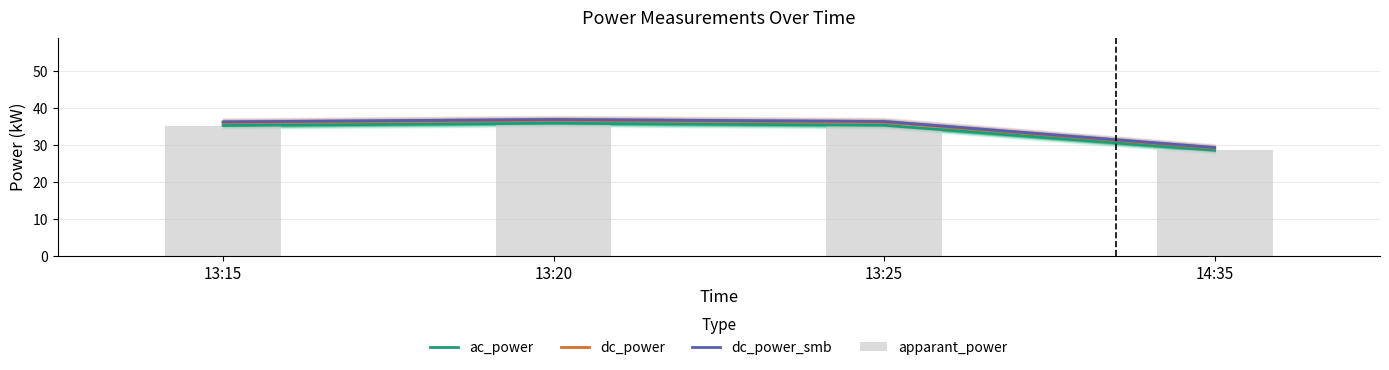

What is the label of the 4th bar from the right?

13:15